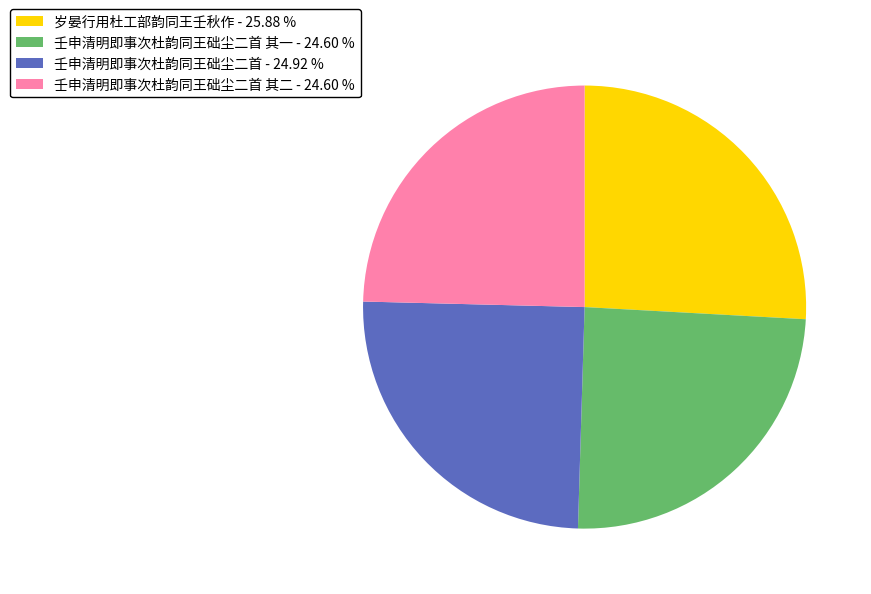

What is the largest slice in the pie chart?

岁晏行用杜工部韵同王壬秋作 - 25.88 %